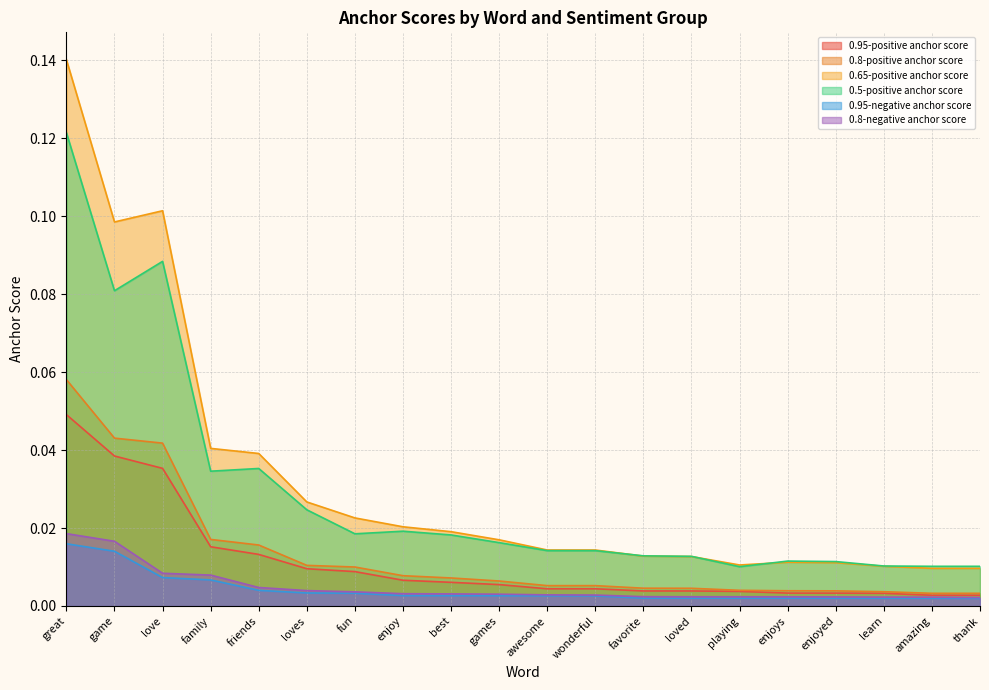

Which series changed the most between favorite and loved?

0.5-positive anchor score